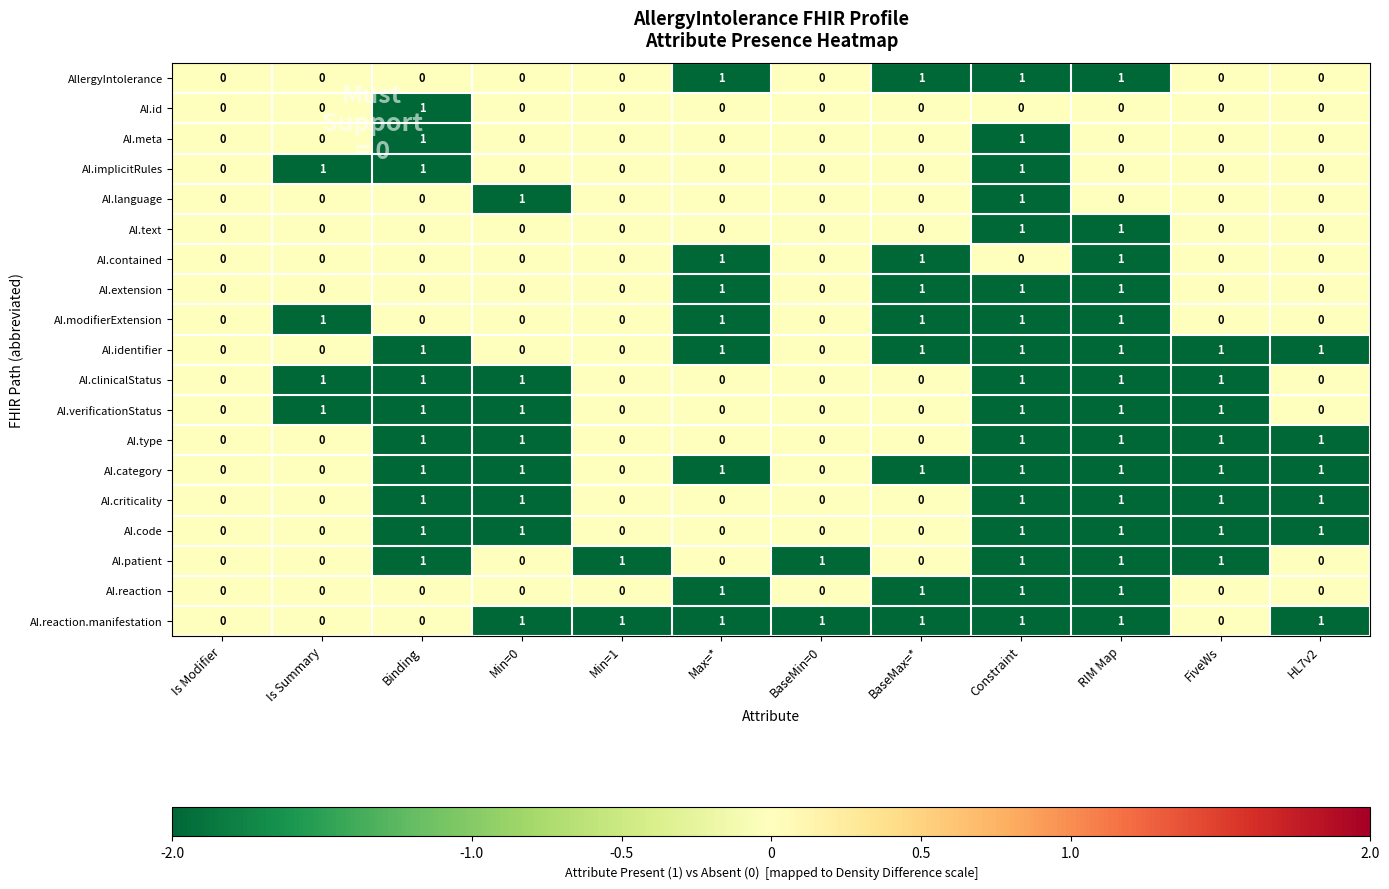

Rank the series by their maximum value, from lowest to highest.

AllergyIntolerance, AI.id, AI.meta, AI.implicitRules, AI.language, AI.text, AI.contained, AI.extension, AI.modifierExtension, AI.identifier, AI.clinicalStatus, AI.verificationStatus, AI.type, AI.category, AI.criticality, AI.code, AI.patient, AI.reaction, AI.reaction.manifestation